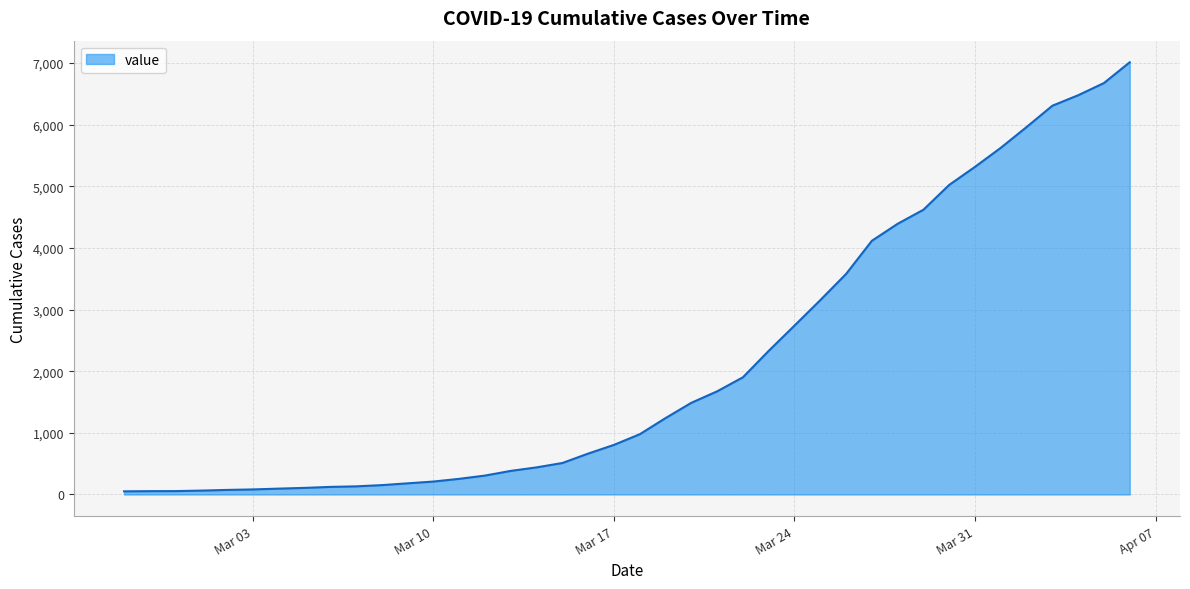

What is the greatest value displayed?

7014